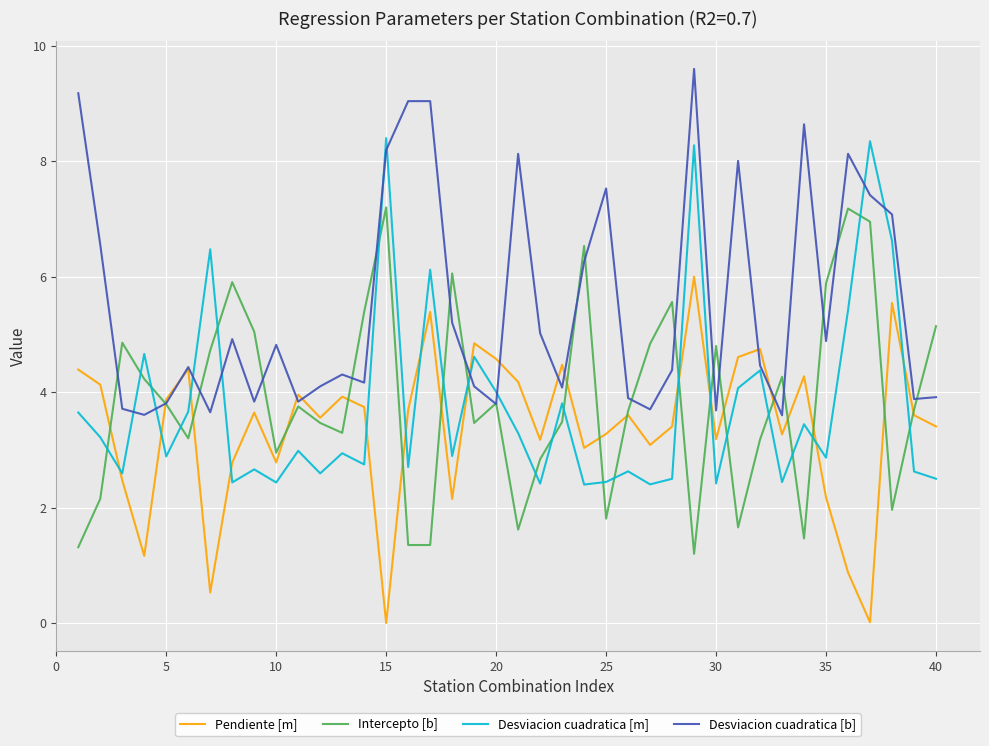

What is the highest value of the Pendiente [m] series?

6.0